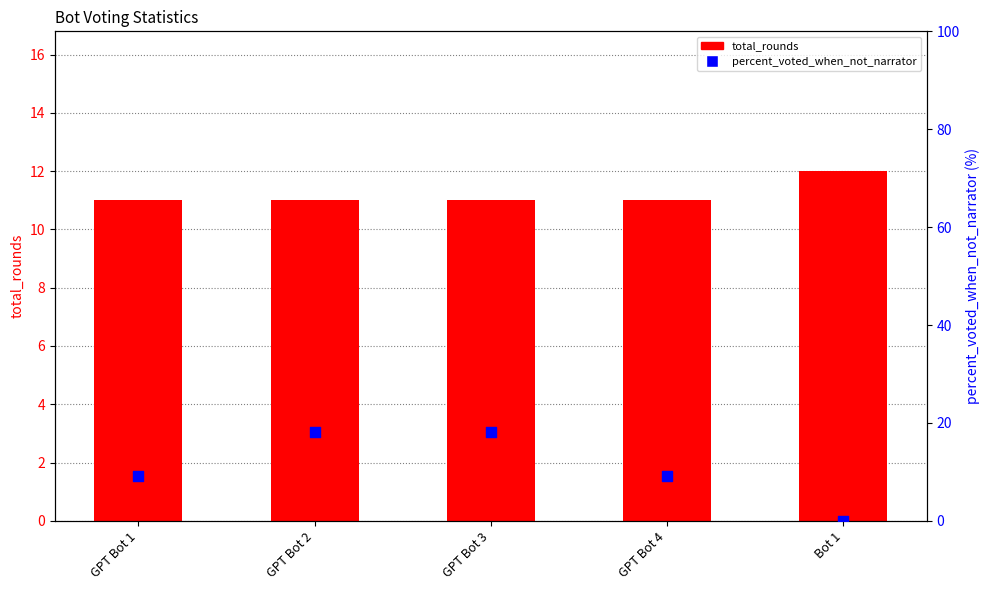

Which series reaches the minimum Y coordinate?

percent_voted_when_not_narrator